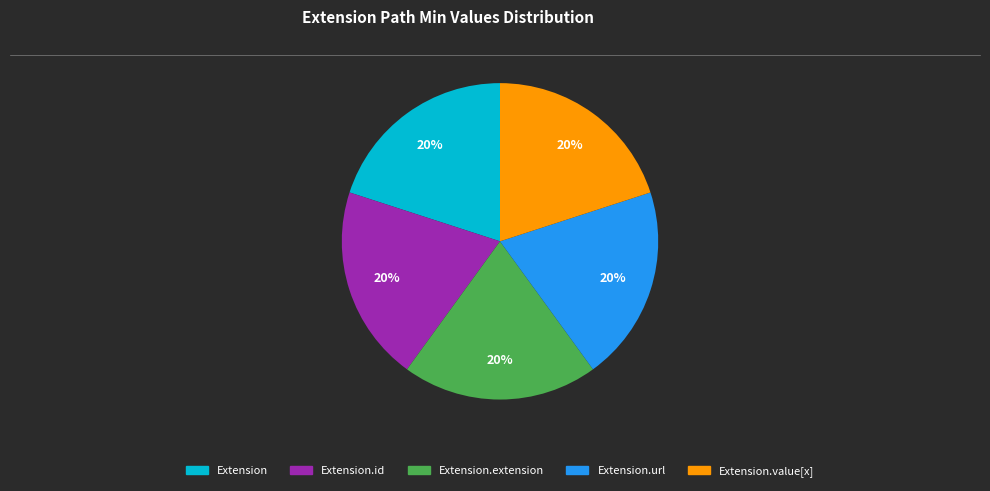

To the nearest percent, what percentage of the pie is Extension.url?

20%